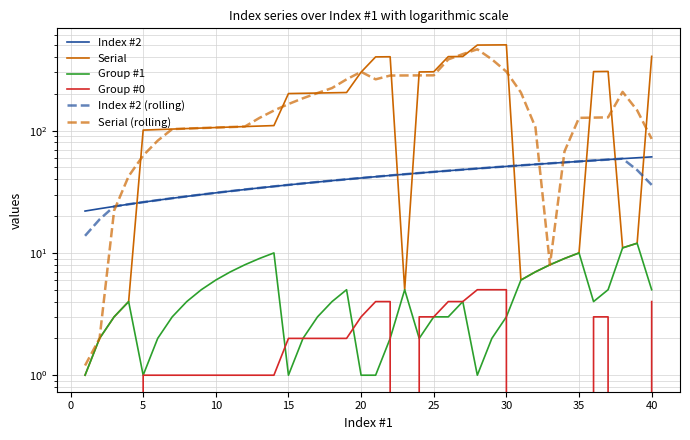

Reading left to right, extract all data points from this chart.

Index #2: 22.0	23.0	24.0	25.0	26.0	27.0	28.0	29.0	30.0	31.0	32.0	33.0	34.0	35.0	36.0	37.0	38.0	39.0	40.0	41.0	42.0	43.0	44.0	45.0	46.0	47.0	48.0	49.0	50.0	51.0	52.0	53.0	54.0	55.0	56.0	57.0	58.0	59.0	60.0	61.0
Serial: 1.0	2.0	3.0	4.0	101.0	102.0	103.0	104.0	105.0	106.0	107.0	108.0	109.0	110.0	201.0	202.0	203.0	204.0	205.0	301.0	401.0	402.0	5.0	302.0	303.0	403.0	404.0	501.0	502.0	503.0	6.0	7.0	8.0	9.0	10.0	304.0	305.0	11.0	12.0	405.0
Group #1: 1.0	2.0	3.0	4.0	1.0	2.0	3.0	4.0	5.0	6.0	7.0	8.0	9.0	10.0	1.0	2.0	3.0	4.0	5.0	1.0	1.0	2.0	5.0	2.0	3.0	3.0	4.0	1.0	2.0	3.0	6.0	7.0	8.0	9.0	10.0	4.0	5.0	11.0	12.0	5.0
Group #0: 0.0	0.0	0.0	0.0	1.0	1.0	1.0	1.0	1.0	1.0	1.0	1.0	1.0	1.0	2.0	2.0	2.0	2.0	2.0	3.0	4.0	4.0	0.0	3.0	3.0	4.0	4.0	5.0	5.0	5.0	0.0	0.0	0.0	0.0	0.0	3.0	3.0	0.0	0.0	4.0
Index #2 (rolling): 13.8	18.8	24.0	25.0	26.0	27.0	28.0	29.0	30.0	31.0	32.0	33.0	34.0	35.0	36.0	37.0	38.0	39.0	40.0	41.0	42.0	43.0	44.0	45.0	46.0	47.0	48.0	49.0	50.0	51.0	52.0	53.0	54.0	55.0	56.0	57.0	58.0	59.0	47.6	36.0
Serial (rolling): 1.2	2.0	22.2	42.4	62.6	82.8	103.0	104.0	105.0	106.0	107.0	108.0	127.0	146.0	165.0	184.0	203.0	223.0	262.8	302.6	262.8	282.2	282.6	283.0	283.4	382.6	422.6	462.6	383.2	303.8	205.2	106.6	8.0	67.6	127.2	127.8	128.4	207.4	146.6	85.6